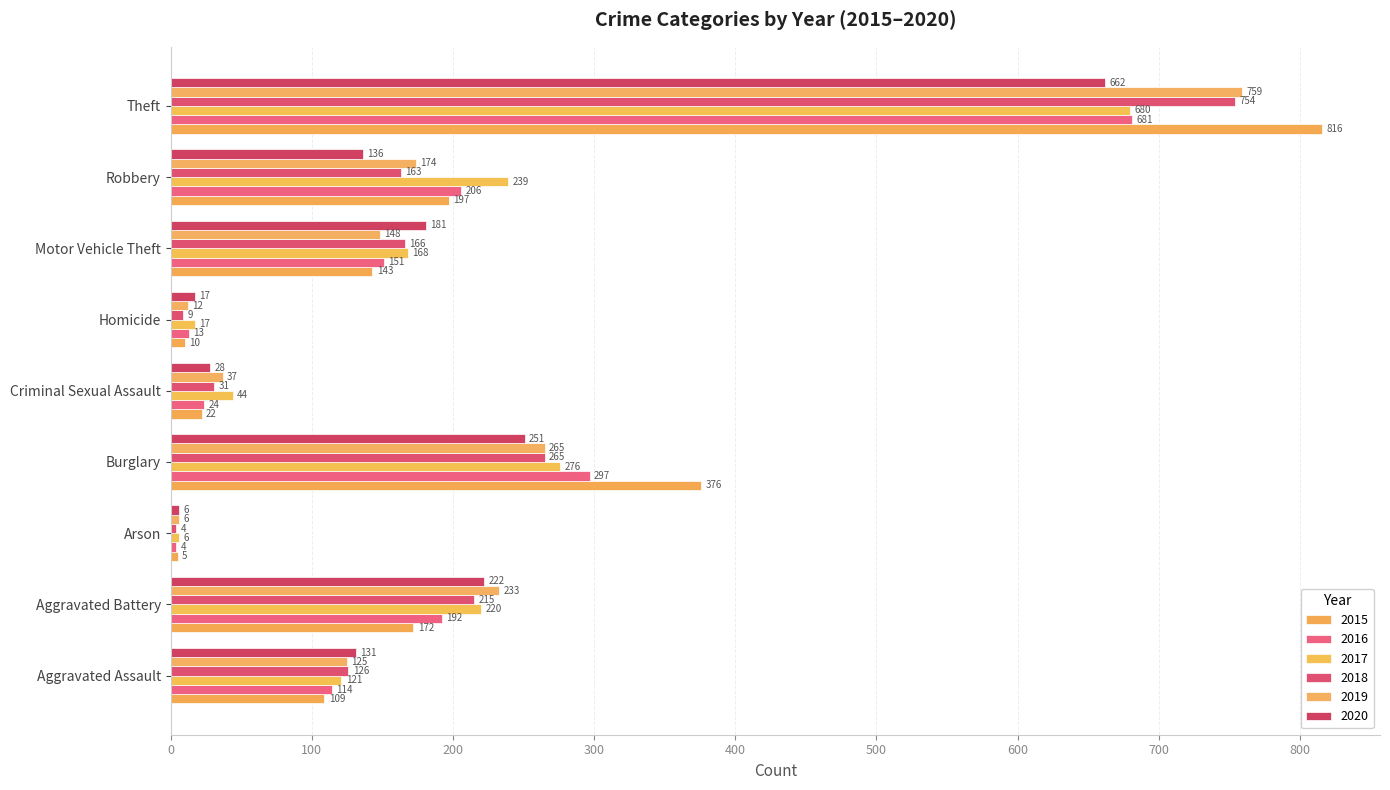

Between Arson and Aggravated Assault, which is larger?

Aggravated Assault